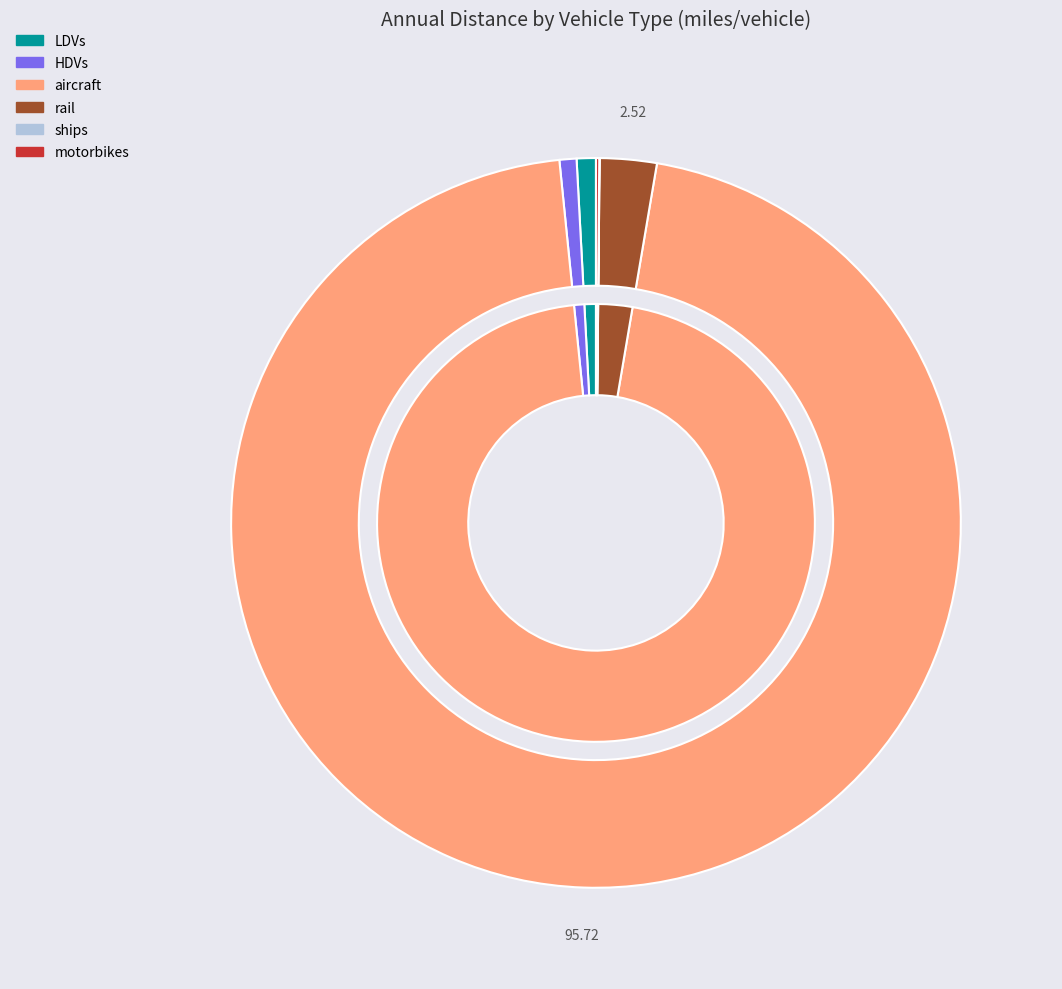

To the nearest percent, what percentage of the pie is HDVs?

1%